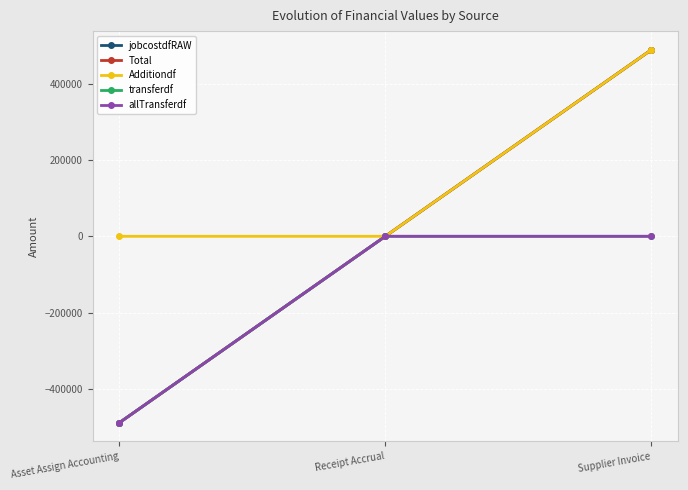

What is the total value across all series at Asset Assign Accounting?

-1958044.4